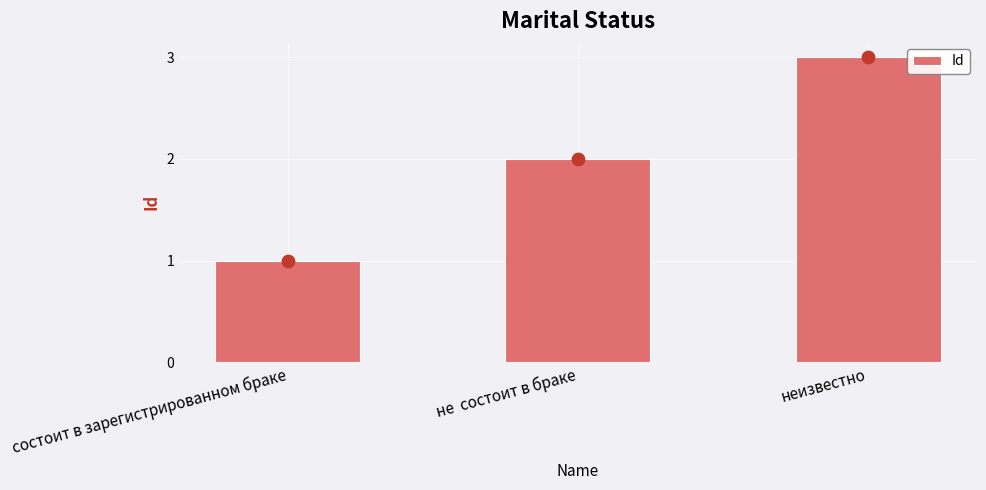

What is the change in value from не  состоит в браке to неизвестно?

+1